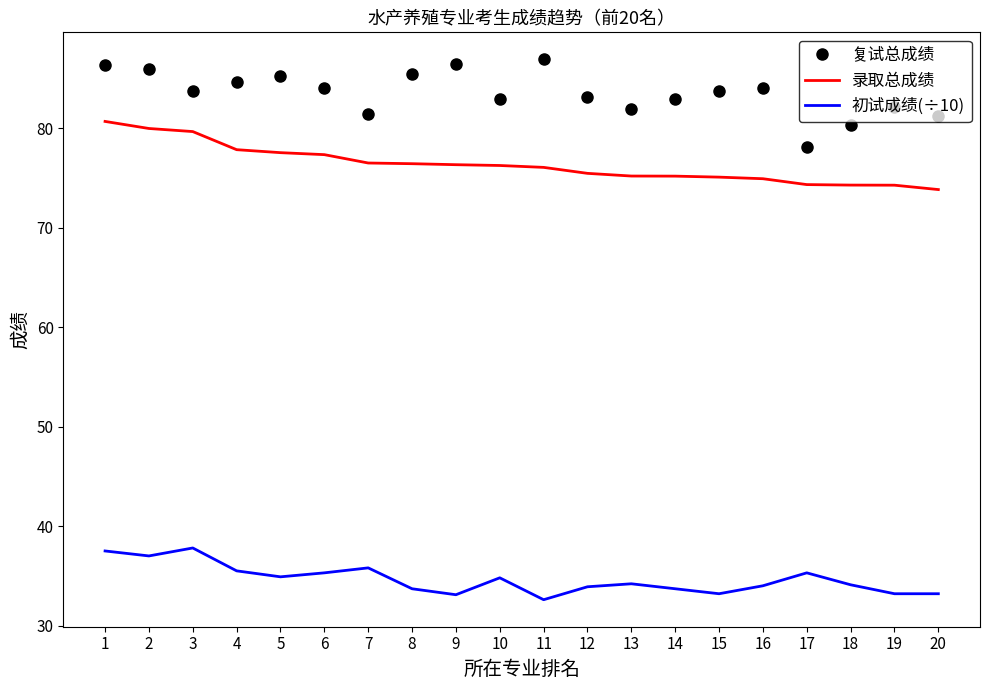

Is it true that 复试总成绩 equals 137.6 at 14?

False